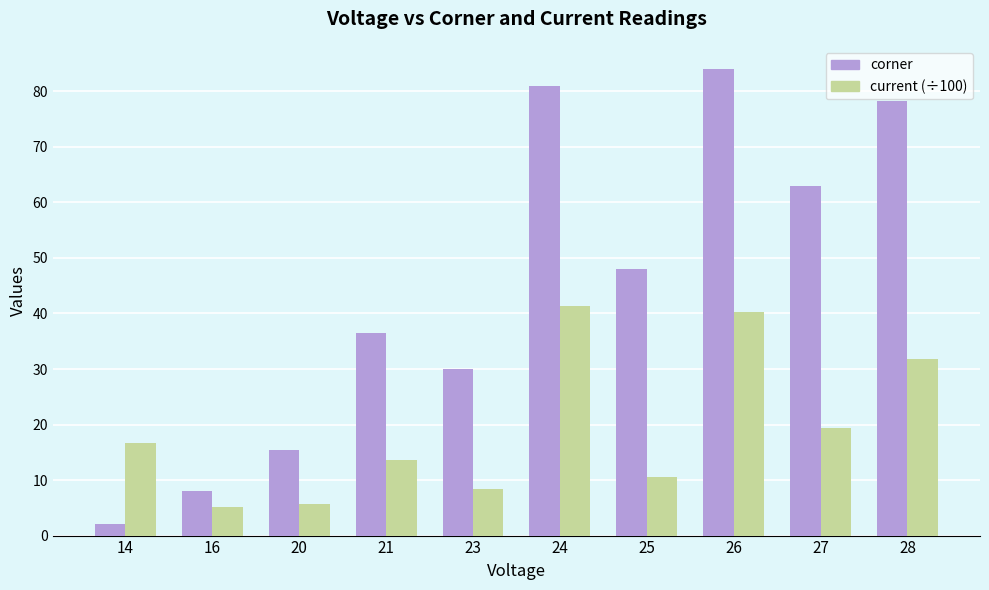

What is the maximum value for current (÷100)?

41.4